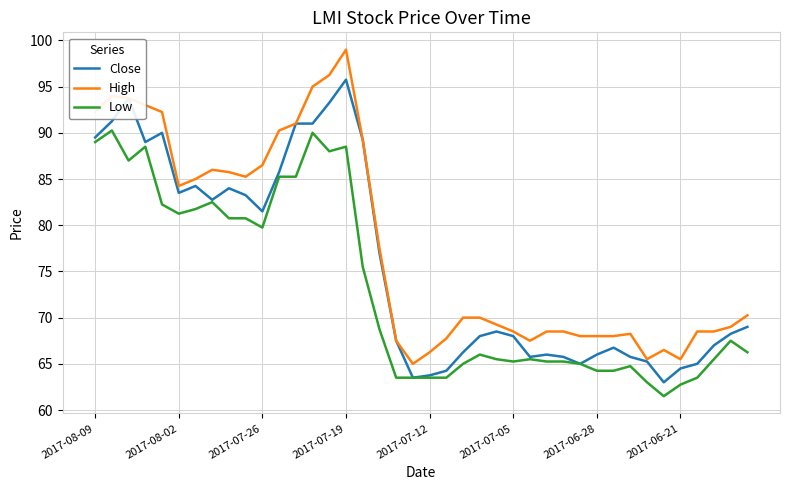

True or false: Low and High cross at least once.

False